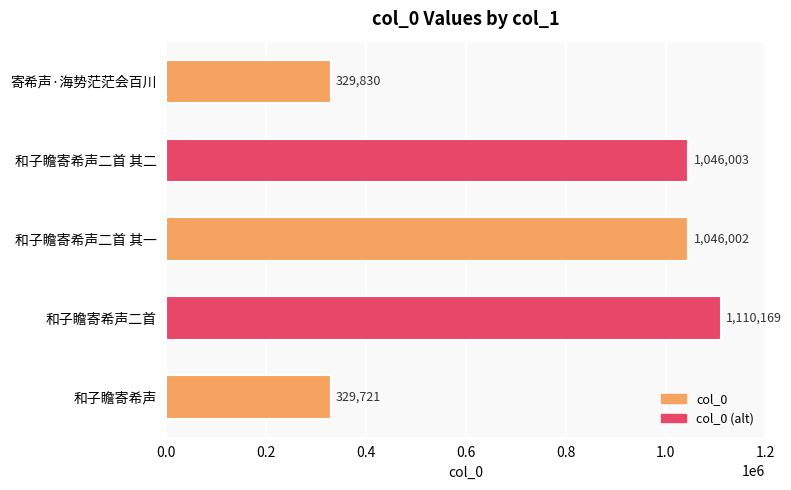

True or false: the data shows 1752929 at 和子瞻寄希声二首.

False